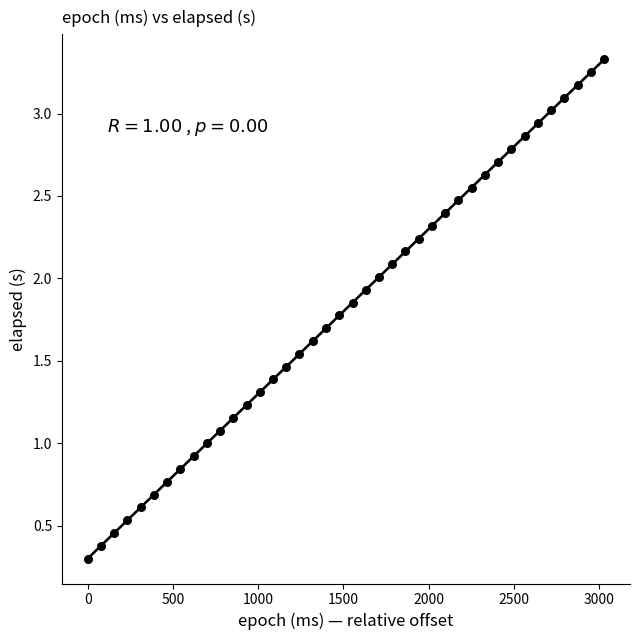

What is the range of X values (max minus min)?

3029.0